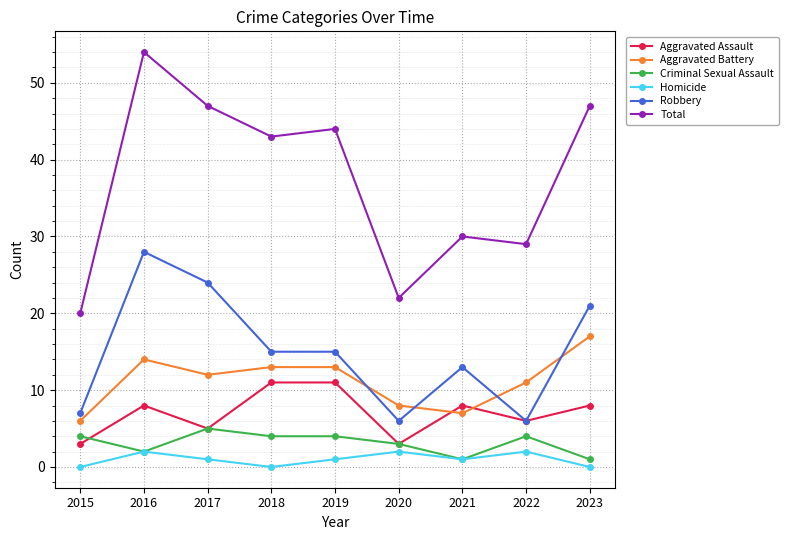

Is the value of Aggravated Battery at 2021 greater than the value of Criminal Sexual Assault at 2016?

Yes